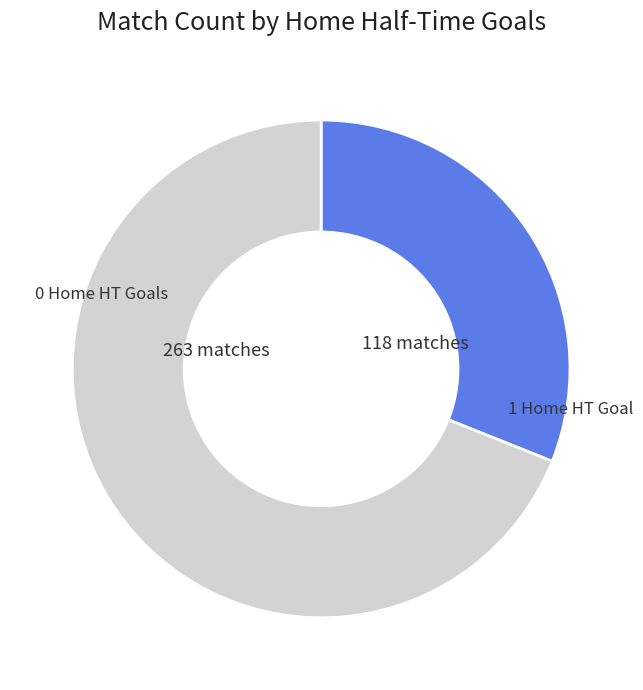

Does any single category account for the majority?

Yes